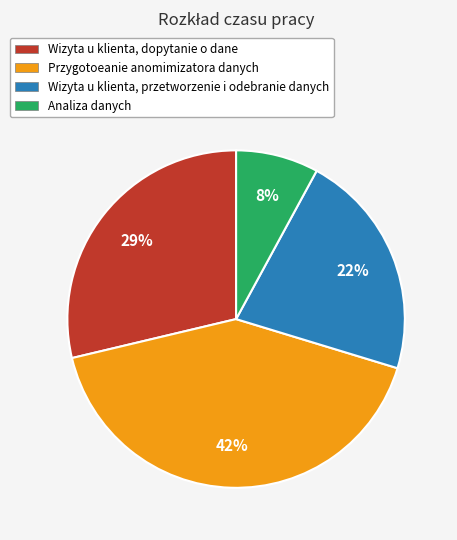

What is the smallest slice in the pie chart?

Analiza danych